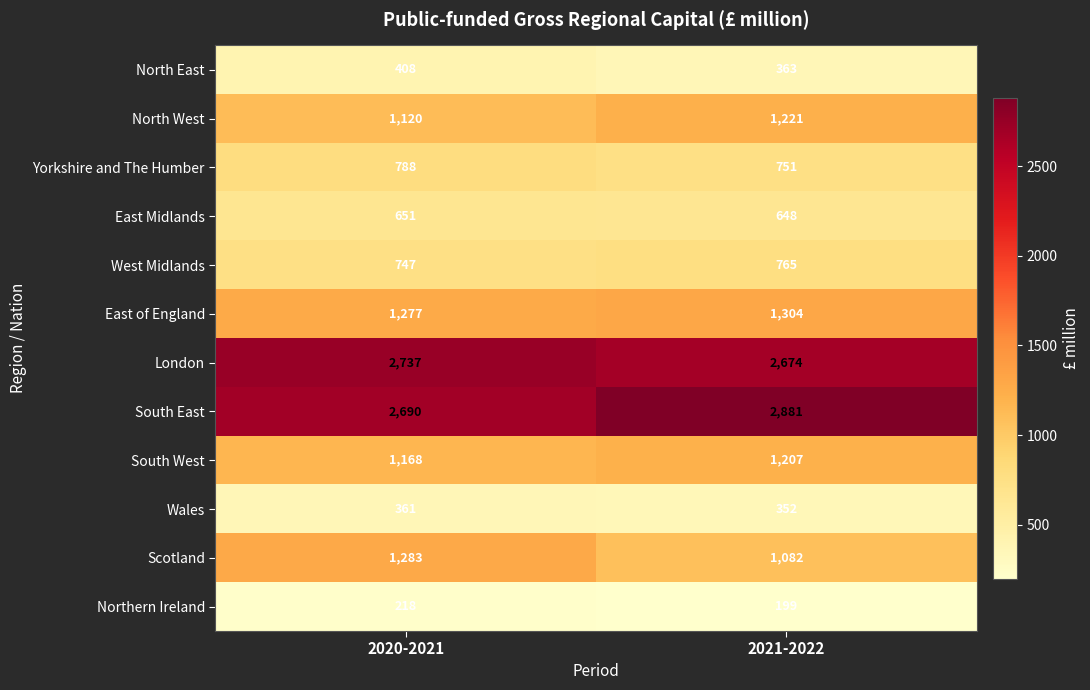

At 2020-2021, list the series in order from largest to smallest.

London, South East, Scotland, East of England, South West, North West, Yorkshire and The Humber, West Midlands, East Midlands, North East, Wales, Northern Ireland